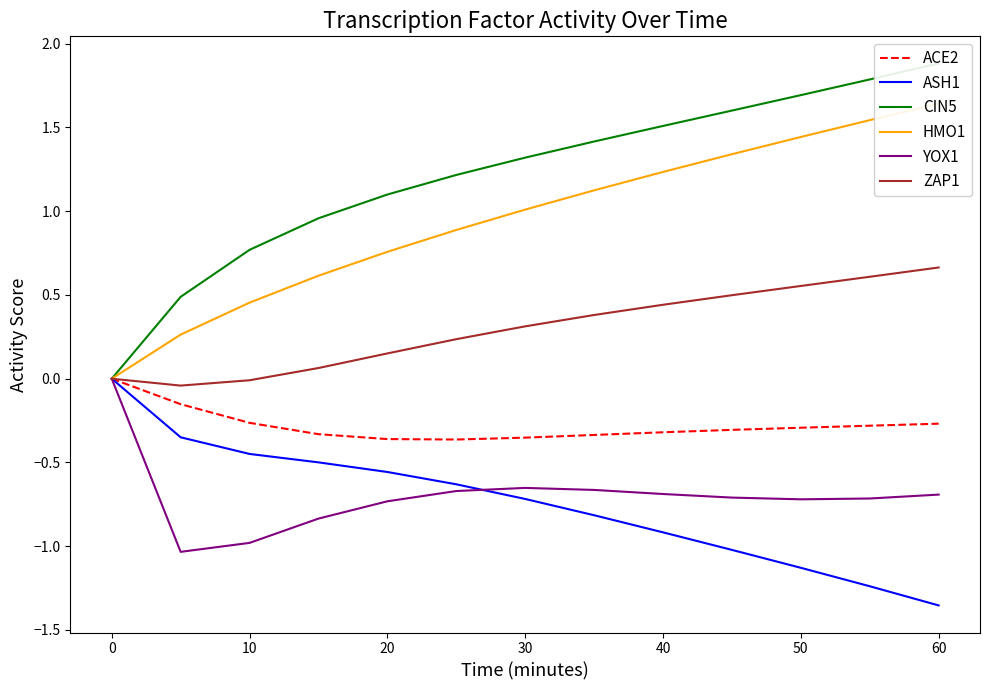

True or false: ASH1 has a value of -0.5 at 0.

False